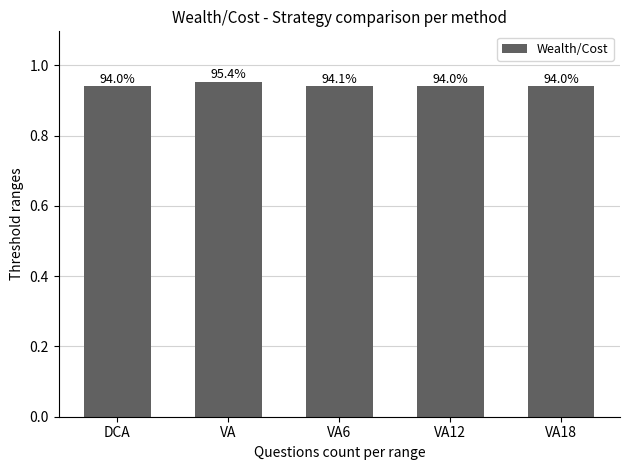

The value at VA18 is 0.9. True or false?

True